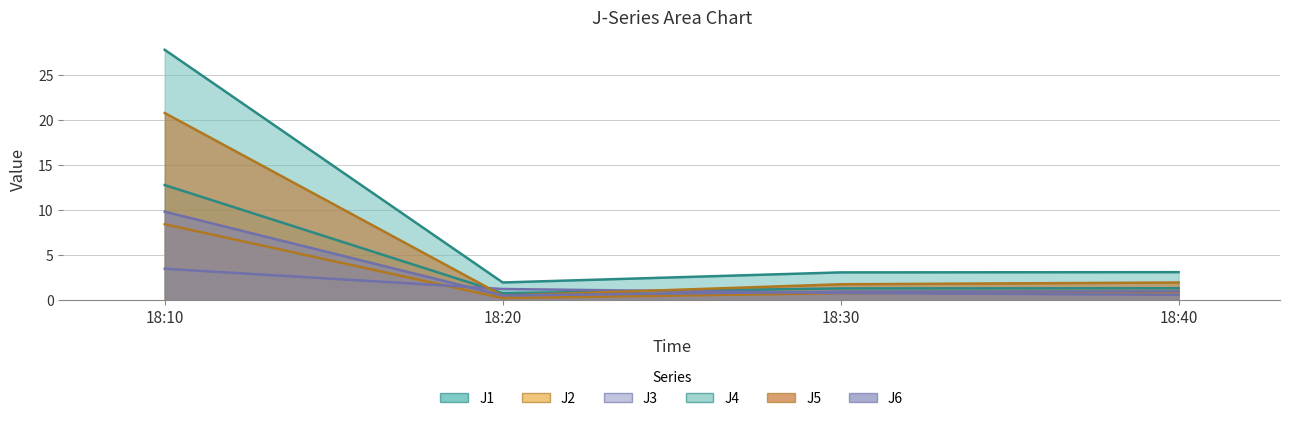

True or false: J3 has a value of 1.2 at 18:20.

True